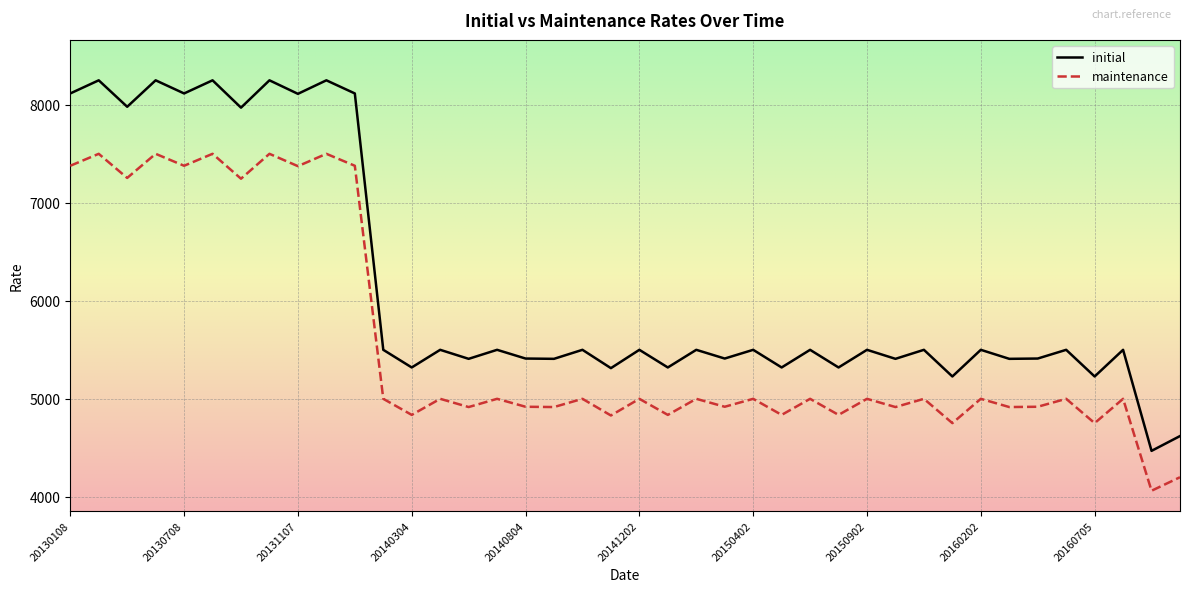

Which series has the widest spread of values?

initial